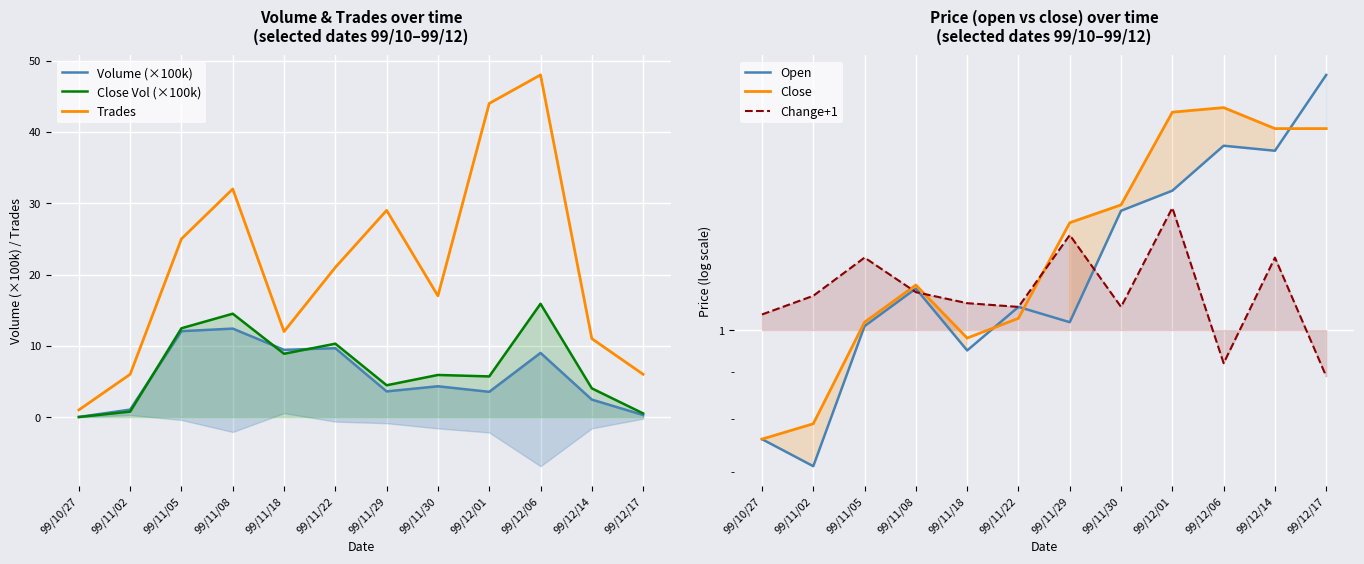

Reading left to right, extract all data points from this chart.

Volume (×100k): 99/10/27=0.0	99/11/02=1.1	99/11/05=12.1	99/11/08=12.4	99/11/18=9.4	99/11/22=9.7	99/11/29=3.6	99/11/30=4.3	99/12/01=3.5	99/12/06=9.0	99/12/14=2.5	99/12/17=0.3
Close Vol (×100k): 99/10/27=0.0	99/11/02=0.8	99/11/05=12.5	99/11/08=14.5	99/11/18=8.9	99/11/22=10.3	99/11/29=4.5	99/11/30=5.9	99/12/01=5.7	99/12/06=15.9	99/12/14=4.0	99/12/17=0.5
Trades: 99/10/27=1.0	99/11/02=6.0	99/11/05=25.0	99/11/08=32.0	99/11/18=12.0	99/11/22=21.0	99/11/29=29.0	99/11/30=17.0	99/12/01=44.0	99/12/06=48.0	99/12/14=11.0	99/12/17=6.0
Open: 99/10/27=0.8	99/11/02=0.7	99/11/05=1.0	99/11/08=1.1	99/11/18=0.9	99/11/22=1.1	99/11/29=1.0	99/11/30=1.4	99/12/01=1.4	99/12/06=1.6	99/12/14=1.6	99/12/17=1.9
Close: 99/10/27=0.8	99/11/02=0.8	99/11/05=1.0	99/11/08=1.1	99/11/18=1.0	99/11/22=1.0	99/11/29=1.3	99/11/30=1.4	99/12/01=1.7	99/12/06=1.8	99/12/14=1.7	99/12/17=1.7
Change+1: 99/10/27=1.0	99/11/02=1.1	99/11/05=1.2	99/11/08=1.1	99/11/18=1.1	99/11/22=1.1	99/11/29=1.3	99/11/30=1.1	99/12/01=1.4	99/12/06=0.9	99/12/14=1.2	99/12/17=0.9